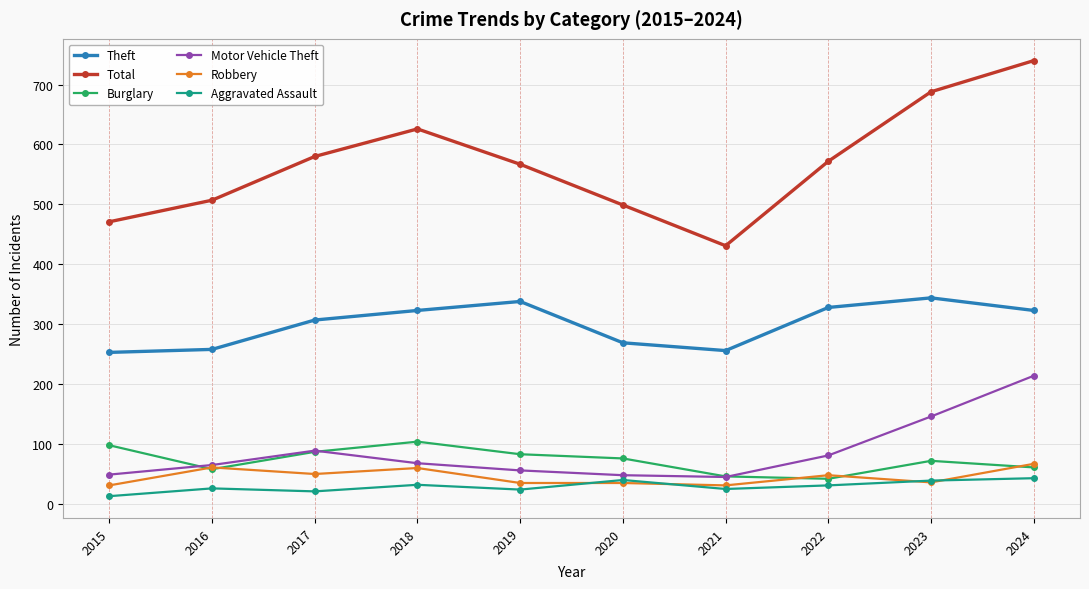

The Theft series shows 57 at 2015. True or false?

False